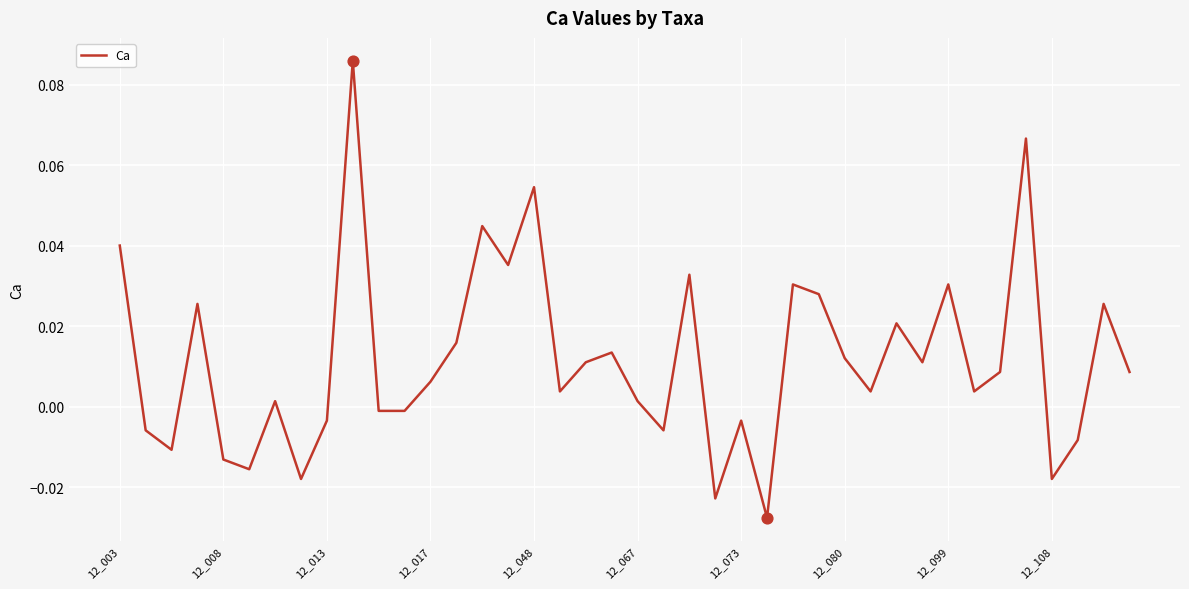

Is this an area chart (filled region under the line)?

No